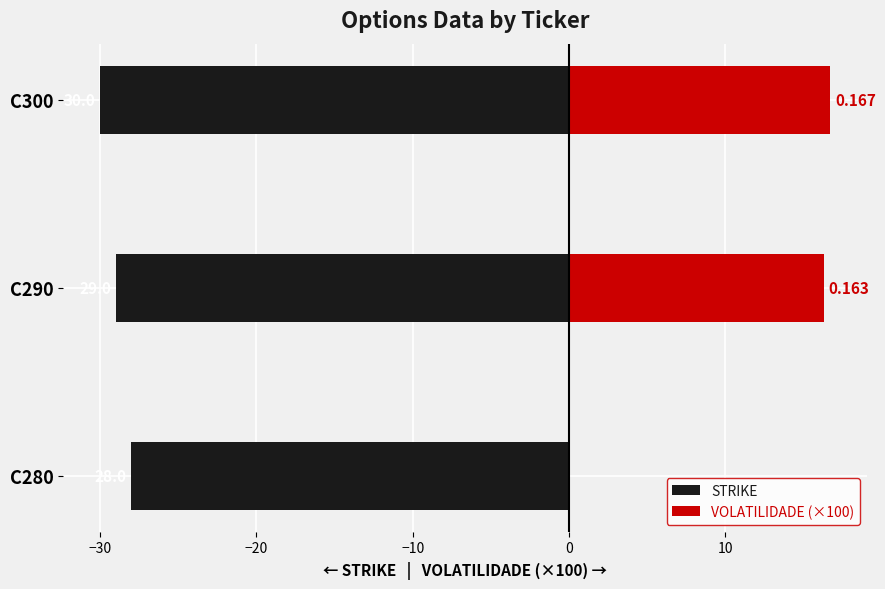

Reading left to right, transcribe all the data shown in this chart.

STRIKE: -28.0	-29.0	-30.0
VOLATILIDADE (×100): 0.0	16.3	16.7